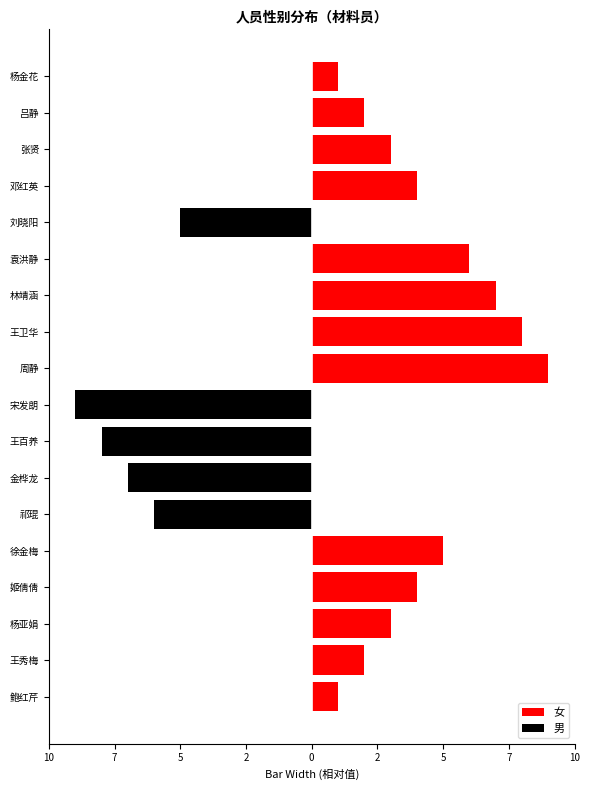

Does the chart contain stacked bars?

No